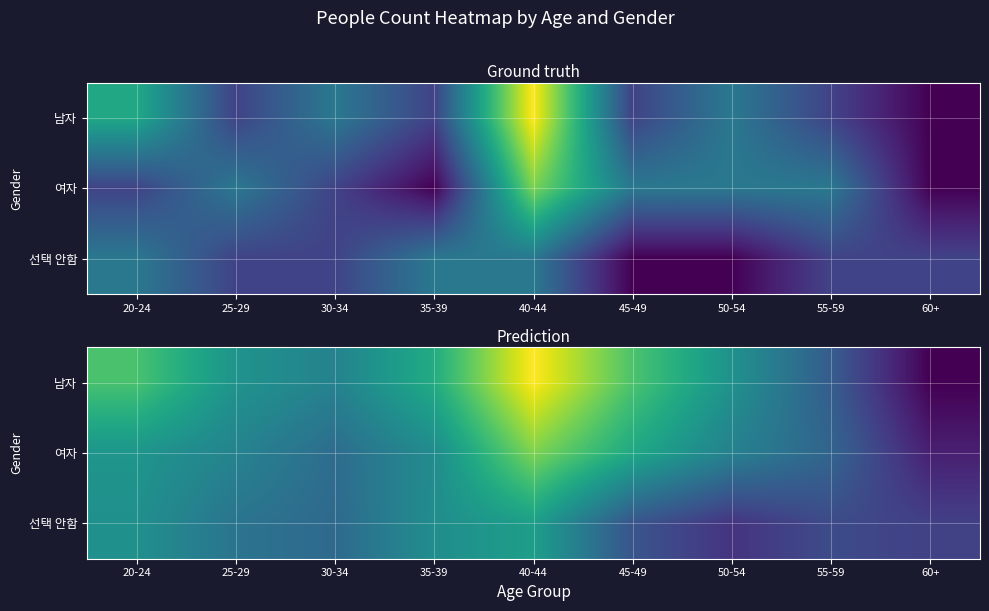

What is the spread (max minus min) of values at 30-34?

0.3